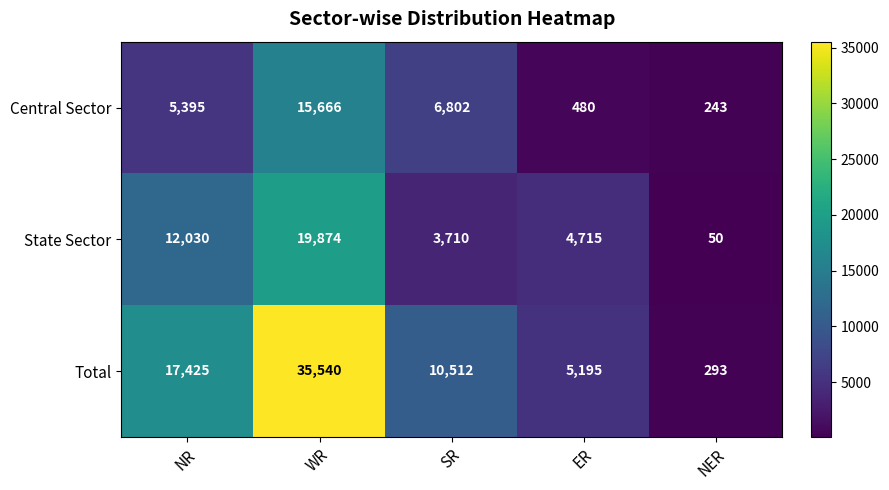

Reading left to right, list all the values displayed in this chart.

Central Sector: NR=5395	WR=15666	SR=6802	ER=480	NER=243
State Sector: NR=12030	WR=19874	SR=3710	ER=4715	NER=50
Total: NR=17425	WR=35540	SR=10512	ER=5195	NER=293